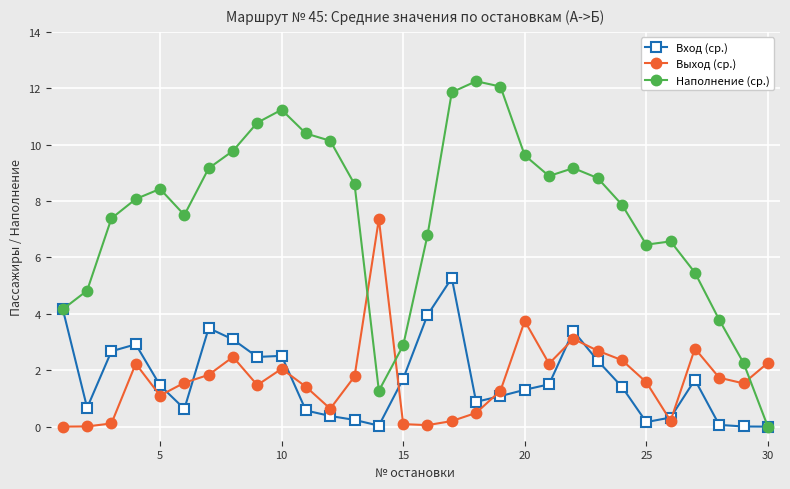

True or false: Выход (ср.) and Наполнение (ср.) cross at least once.

True